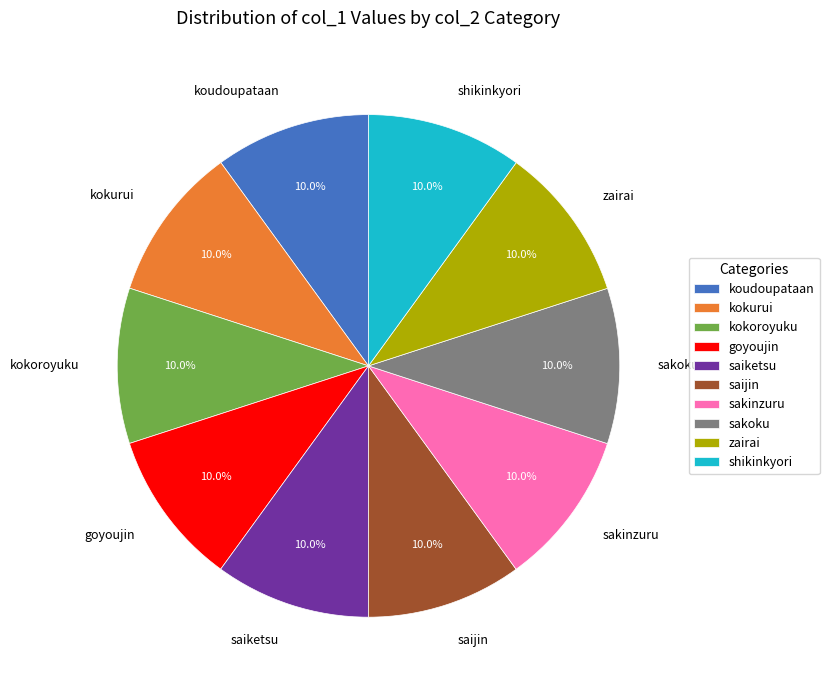

Is there any slice that represents more than half of the pie?

No